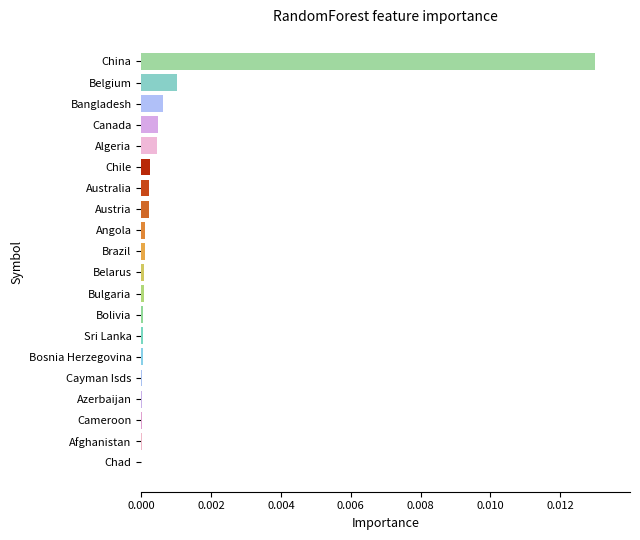

True or false: the data shows 0.0 at Chad.

True